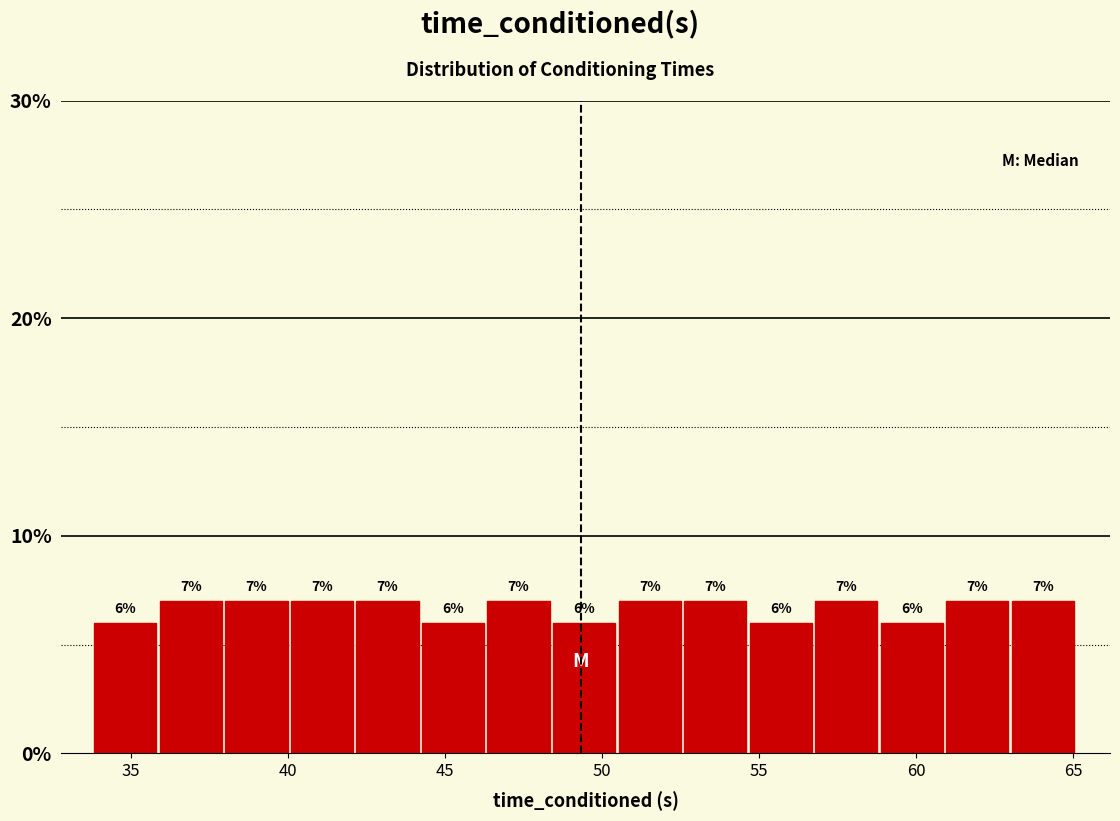

Reading left to right, transcribe this chart: for each bar, give the range it covers on the x-axis and its height. The bar edges are not printed on the chart, so give them approximately, as read against the axis.

34.0 to 36.0: 6
36.0 to 38.0: 7
38.0 to 40.0: 7
40.0 to 42.0: 7
42.0 to 44.5: 7
44.5 to 46.5: 6
46.5 to 48.5: 7
48.5 to 50.5: 6
50.5 to 52.5: 7
52.5 to 54.5: 7
54.5 to 57.0: 6
57.0 to 59.0: 7
59.0 to 61.0: 6
61.0 to 63.0: 7
63.0 to 65.0: 7